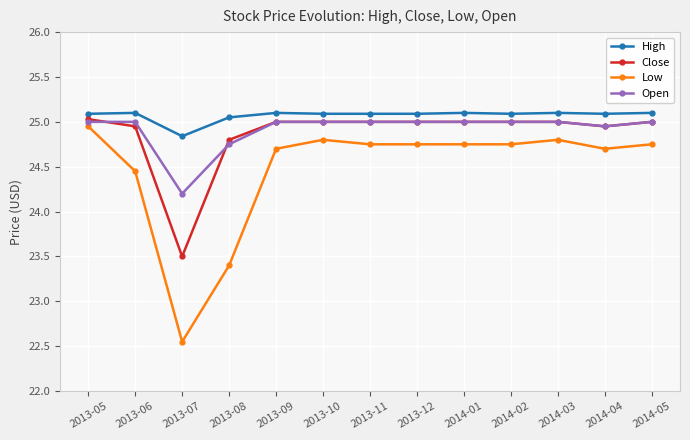

True or false: High has more than 0 interior local peaks.

True